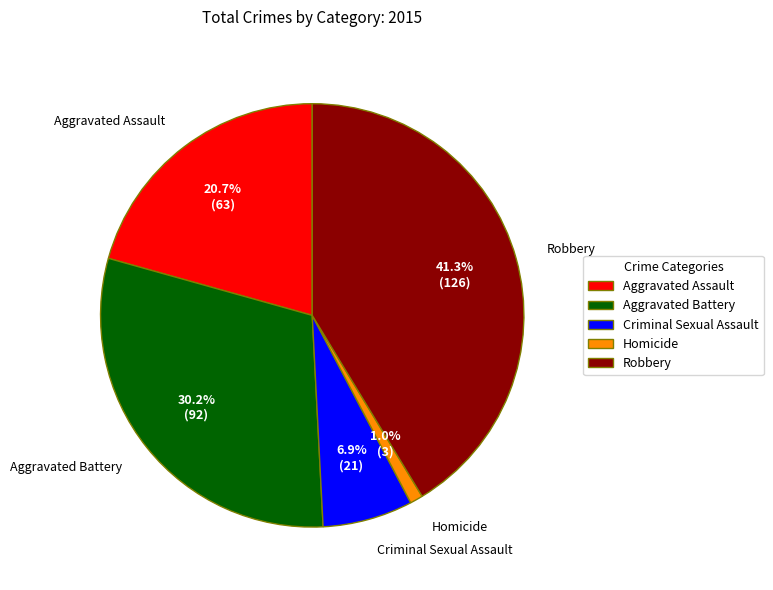

Approximately how many times larger is the value at Robbery compared to Aggravated Battery?

1.4